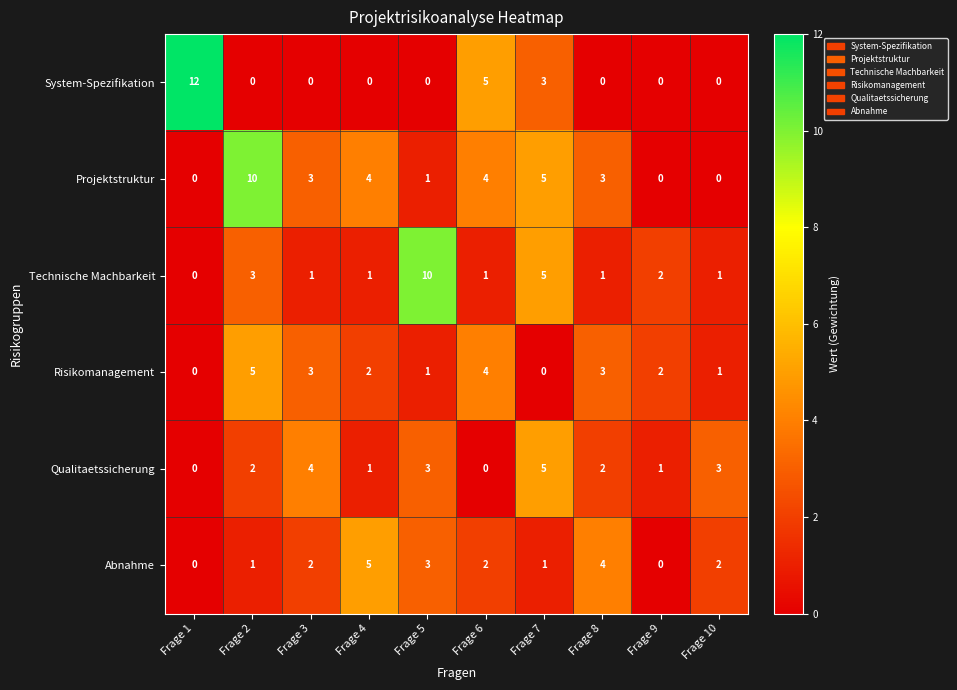

True or false: Abnahme has a value of 3 at Frage 3.

False